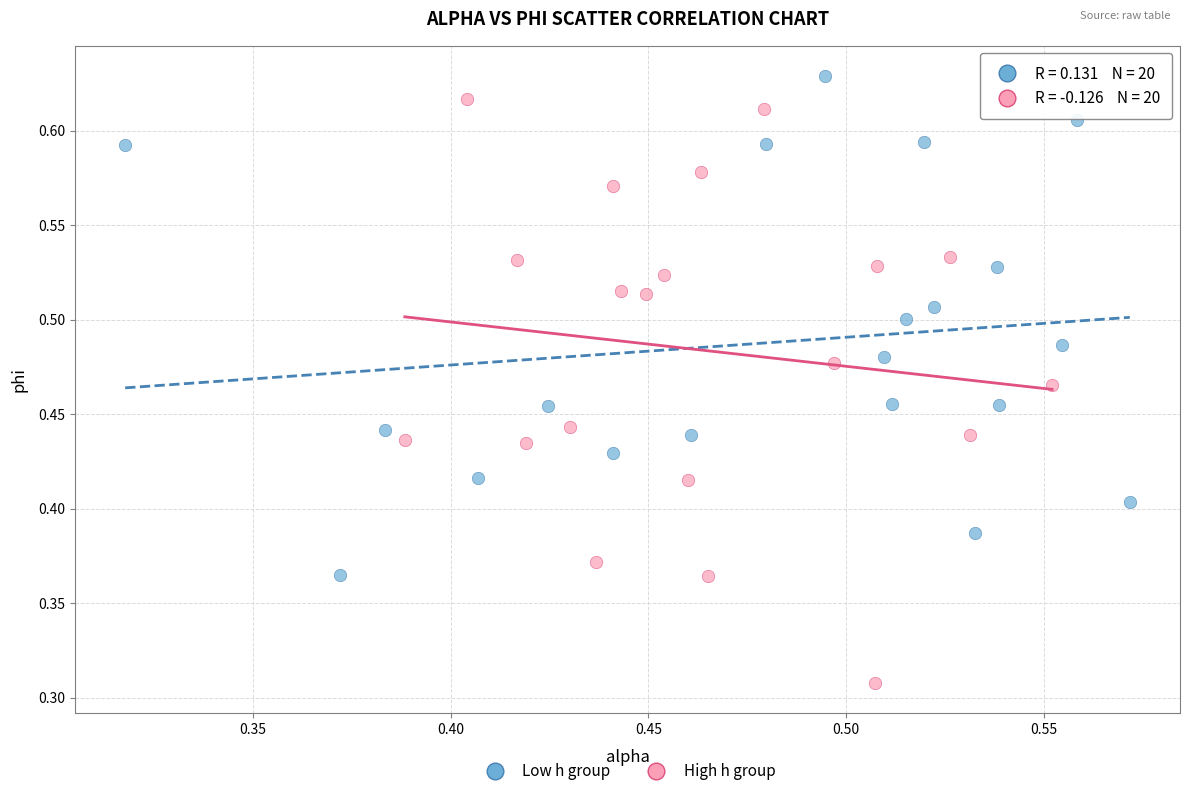

Which series has the widest spread of Y values?

High h group